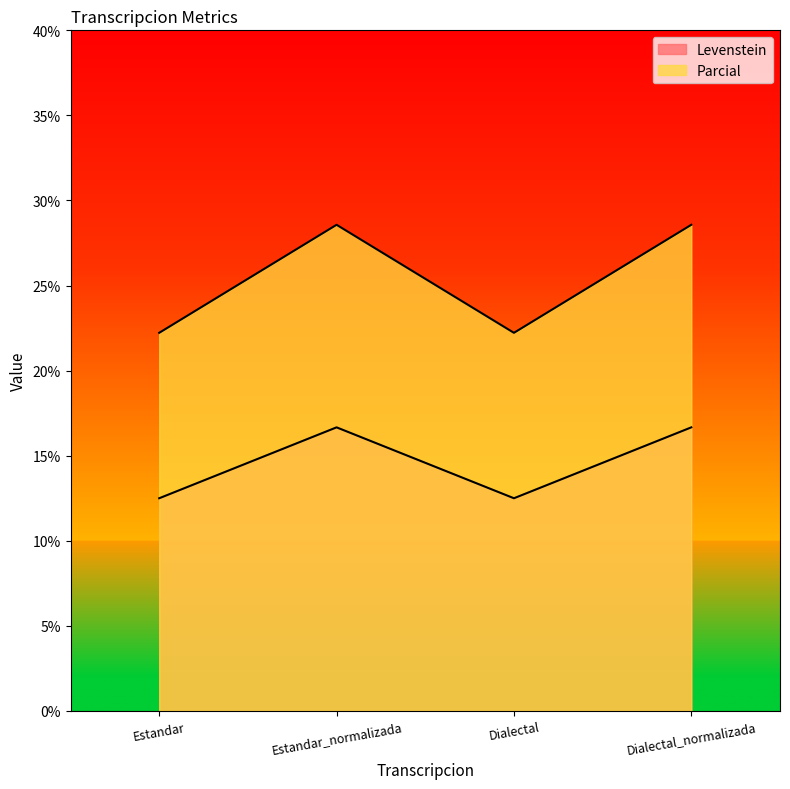

What value does the Levenstein series have at Dialectal_normalizada?

16.7